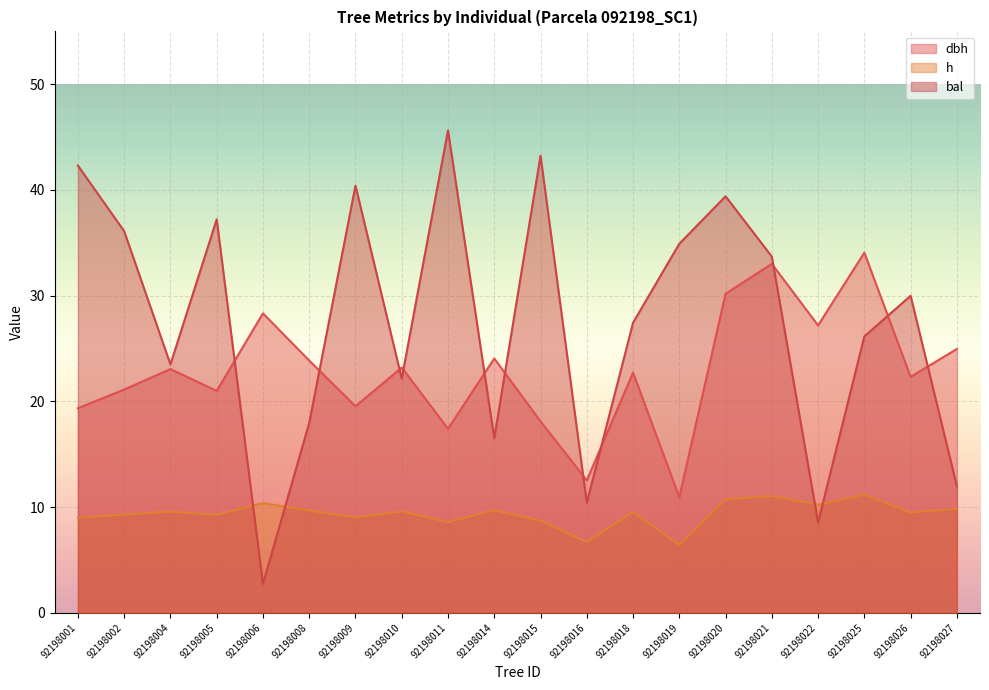

Reading left to right, extract all data points from this chart.

dbh: 19.4	21.1	23.1	21.0	28.3	23.9	19.5	23.2	17.4	24.1	18.1	12.5	22.7	10.9	30.2	33.0	27.2	34.1	22.3	25.0
h: 9.0	9.3	9.6	9.3	10.4	9.7	9.0	9.6	8.6	9.7	8.7	6.7	9.5	6.4	10.7	11.1	10.2	11.2	9.5	9.8
bal: 42.3	36.1	23.5	37.2	2.7	18.0	40.4	22.1	45.6	16.5	43.2	10.4	27.4	34.9	39.4	33.7	8.6	26.1	30.0	12.0